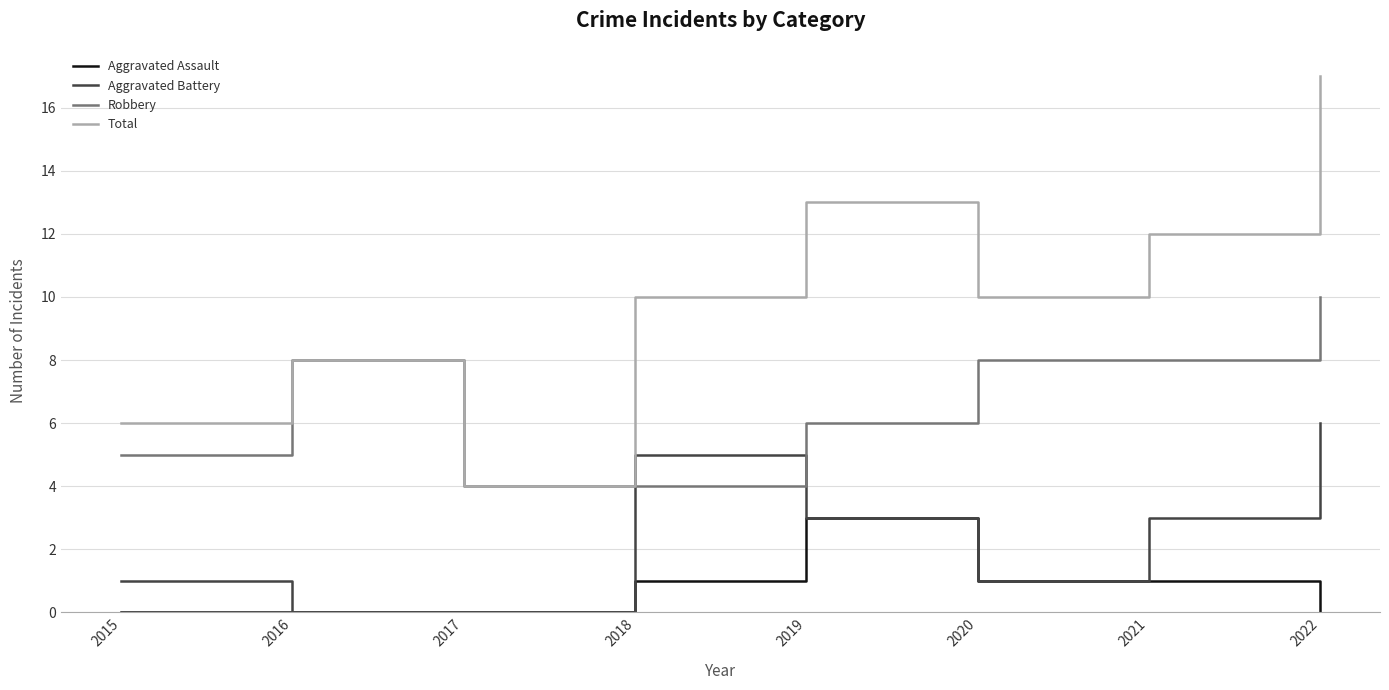

What is the difference between the Aggravated Battery values at 2022 and 2020?

5